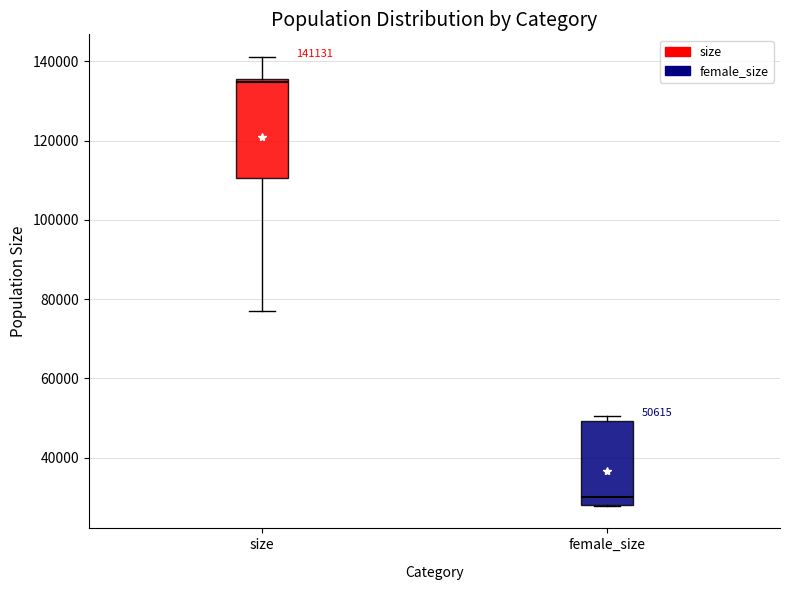

Which box has the highest median line?

size